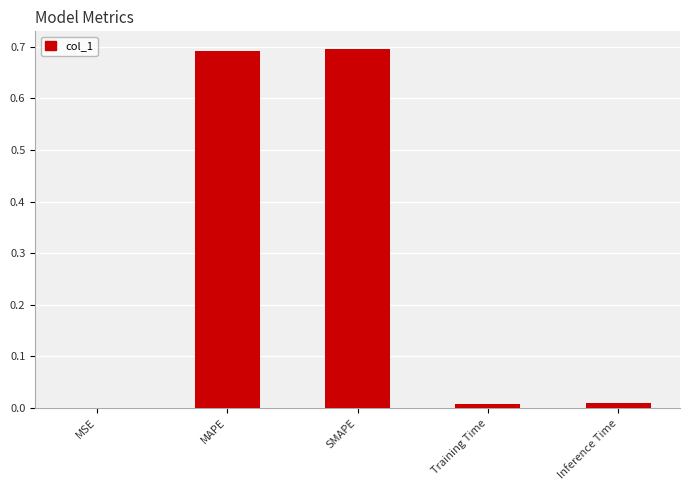

Between Inference Time and SMAPE, which is larger?

SMAPE